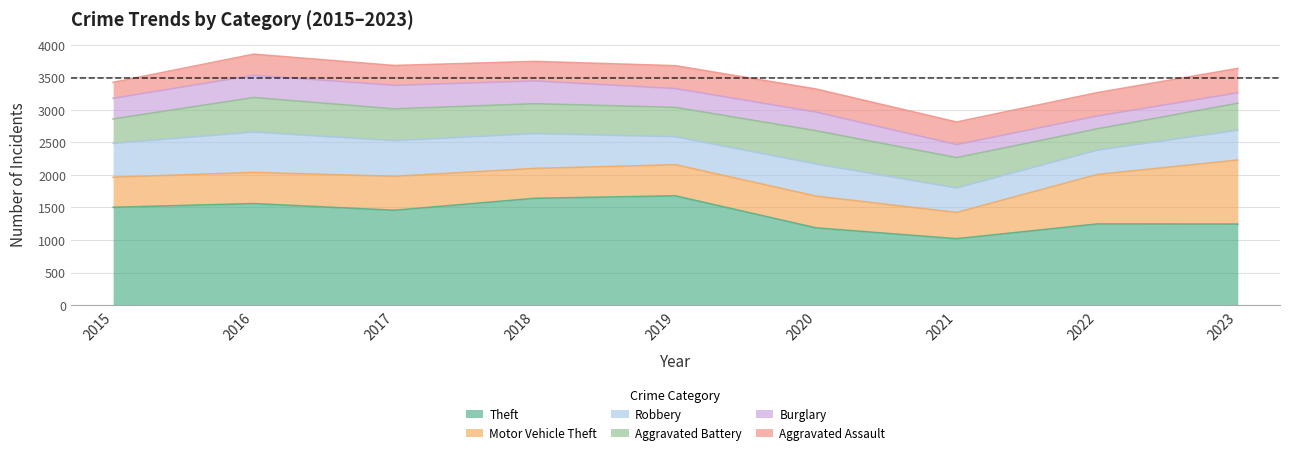

True or false: Aggravated Assault and Theft intersect in this chart.

False